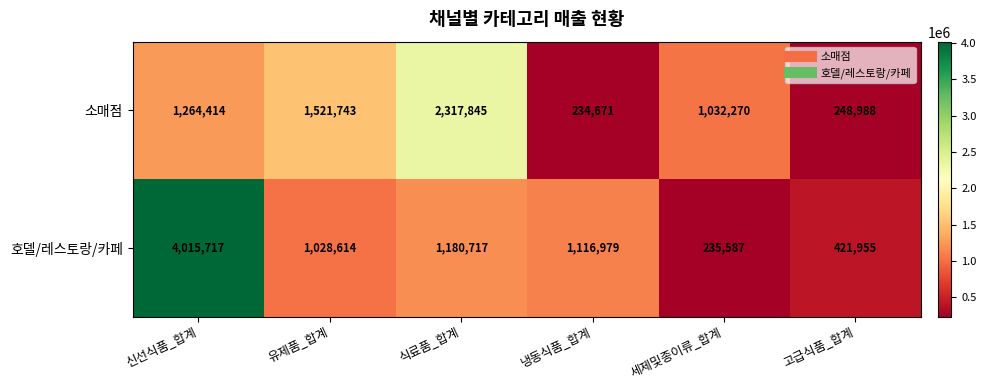

Which series changed the most between 유제품_합계 and 고급식품_합계?

소매점